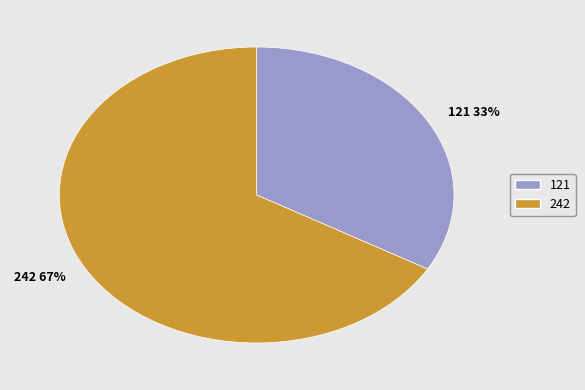

The 242 67% slice represents 67% of the pie. True or false?

True